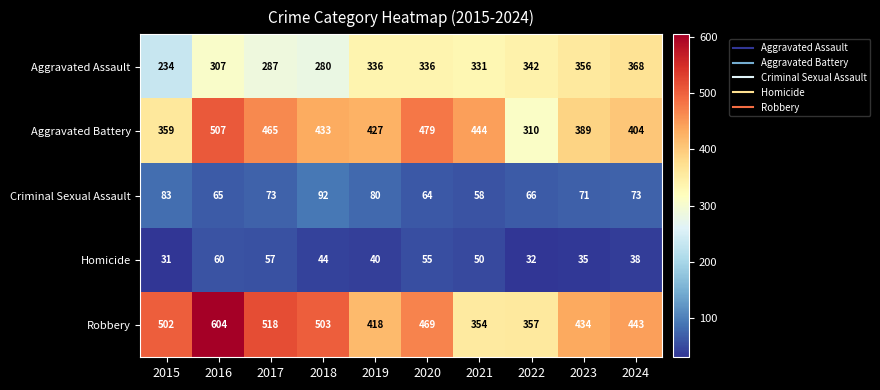

The value of Criminal Sexual Assault at 2024 is 73. True or false?

True